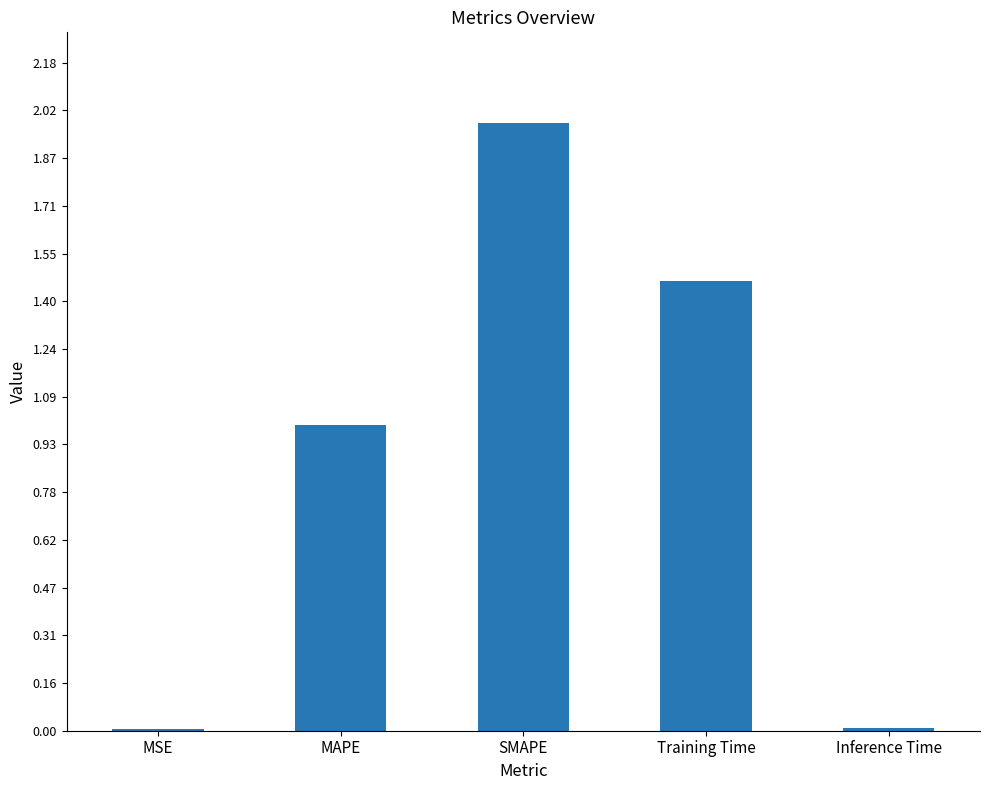

Is it true that the value at Training Time is 0.6?

False